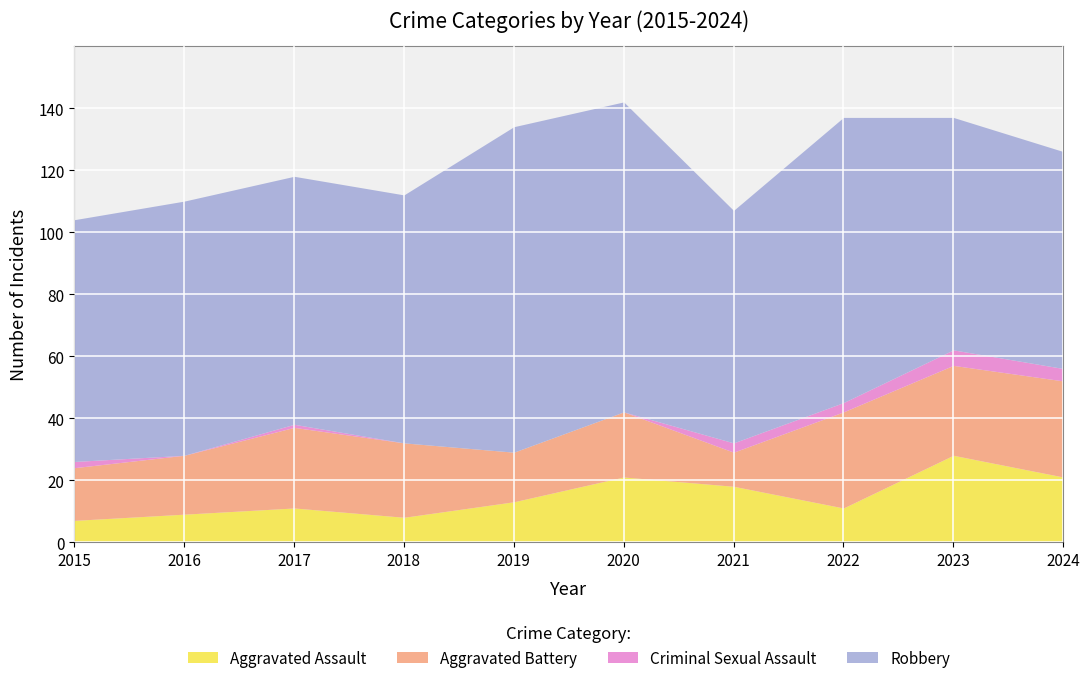

What is the difference between the second highest and minimum values in the Criminal Sexual Assault series?

4